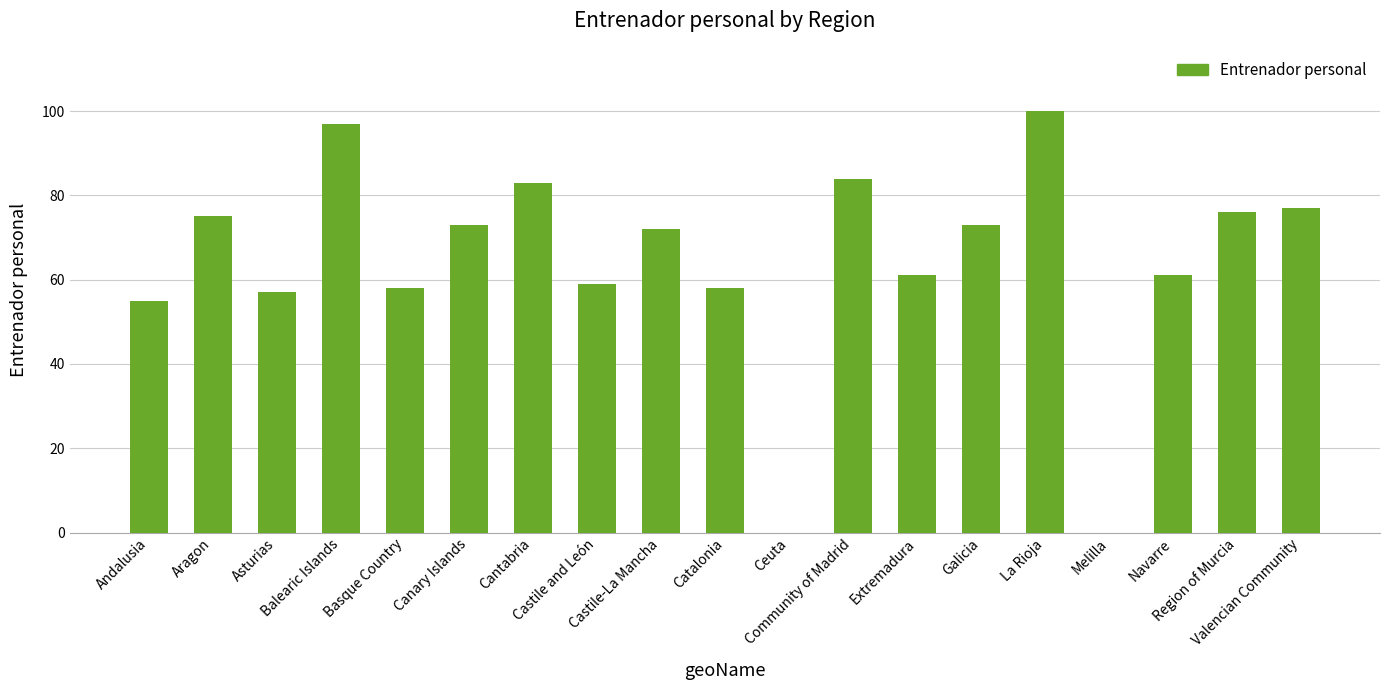

At which label is the value closest to 50?

Andalusia